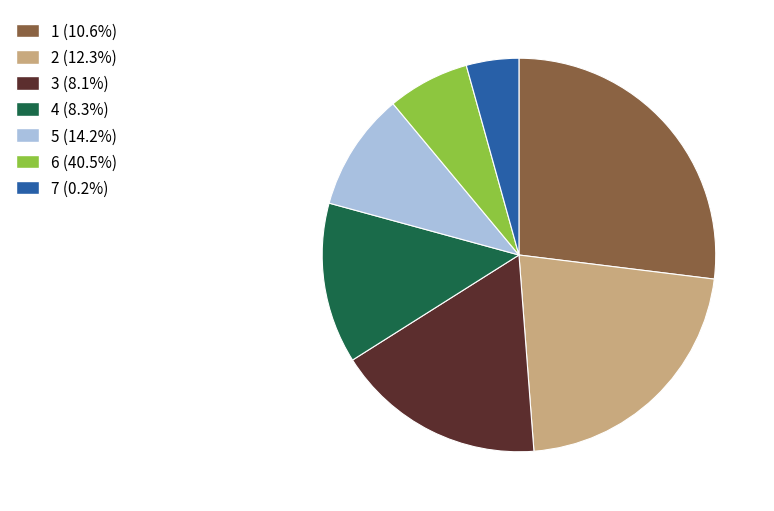

The 1 slice represents 13% of the pie. True or false?

False